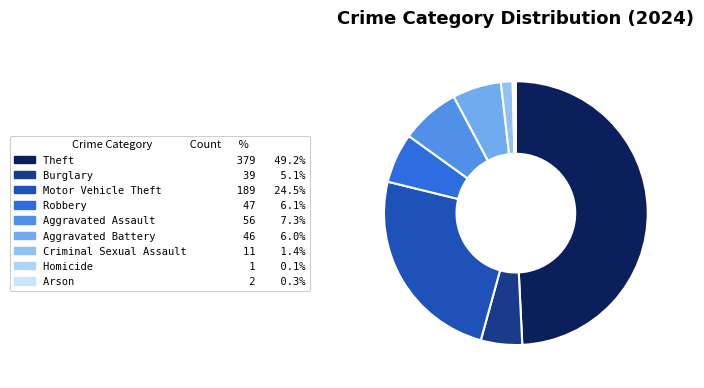

What is the change in value from Theft to Arson?

-377